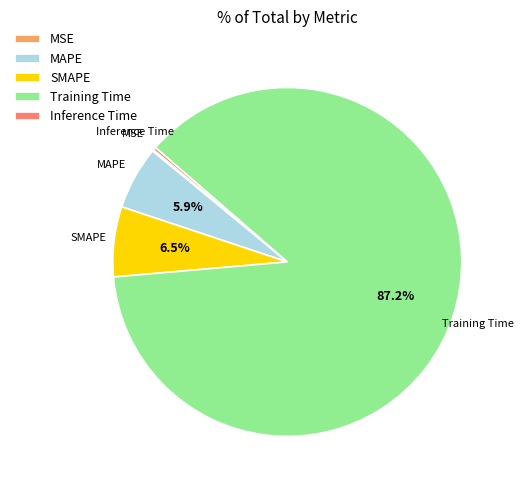

Is Training Time the majority of the pie?

Yes